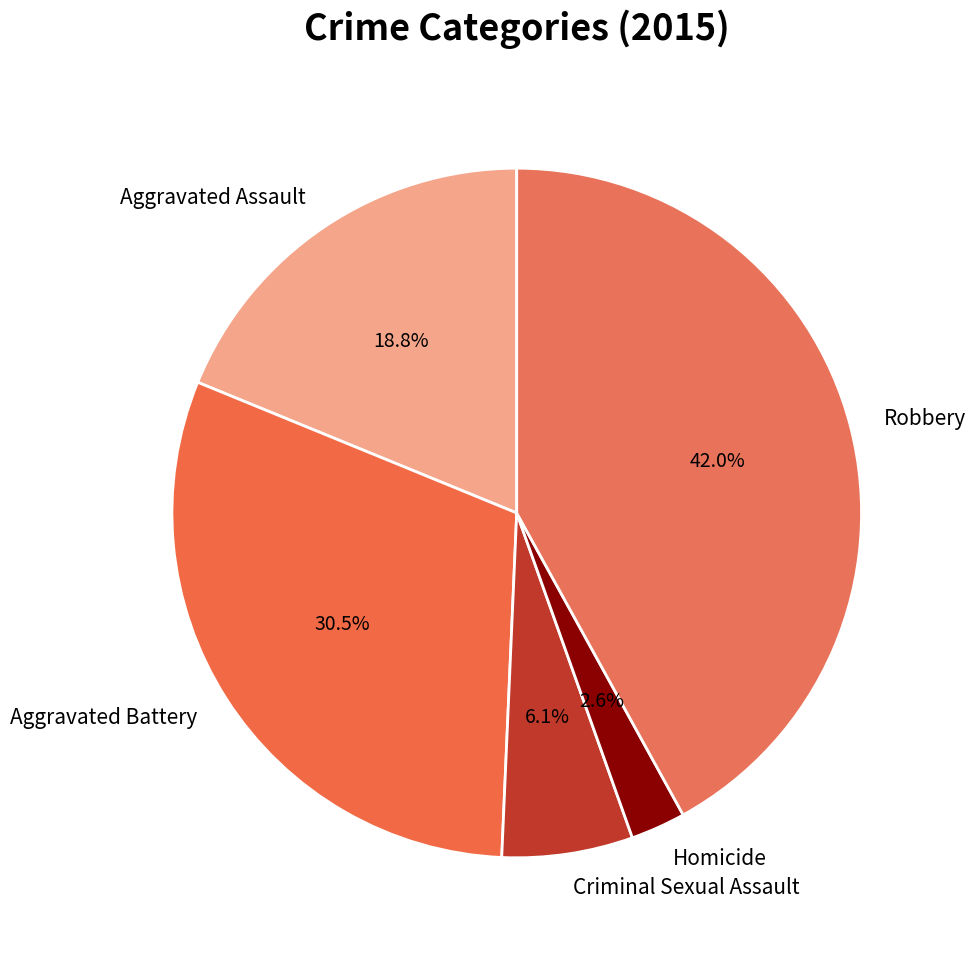

Between Homicide and Robbery, which is larger?

Robbery